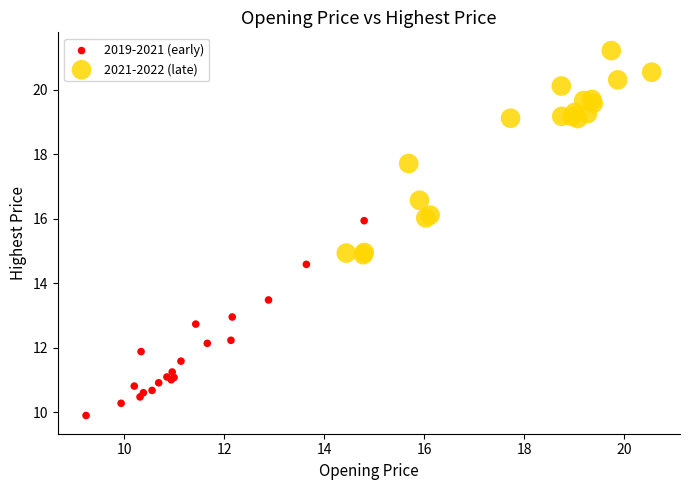

What are all the series names shown in the legend?

2019-2021 (early), 2021-2022 (late)